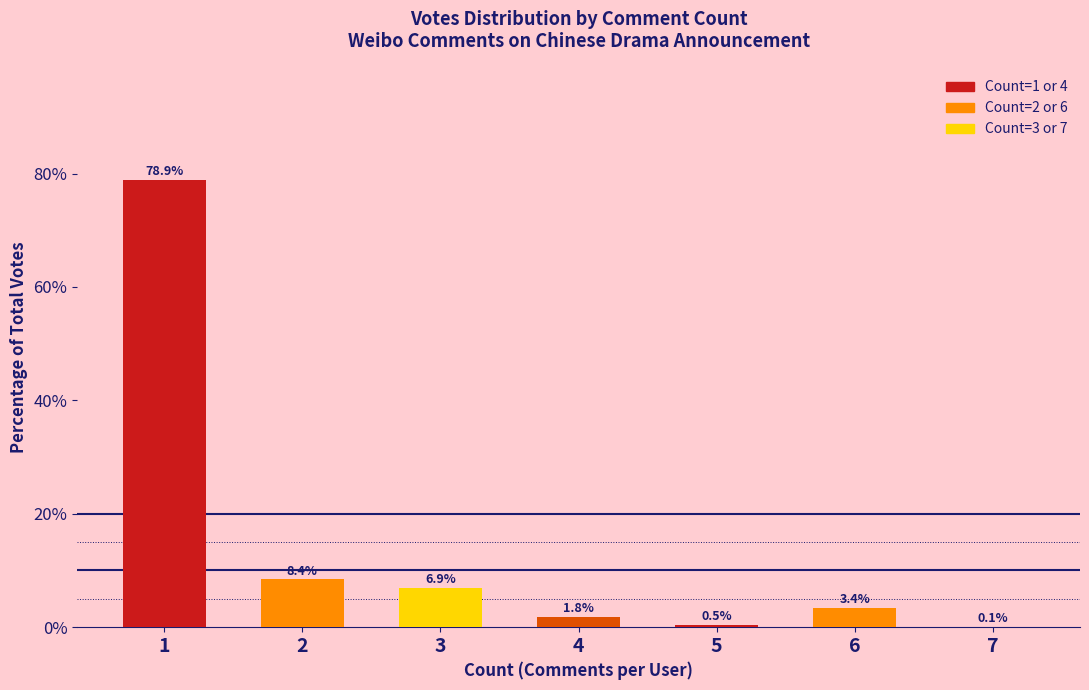

Between 3 and 2, which is larger?

2